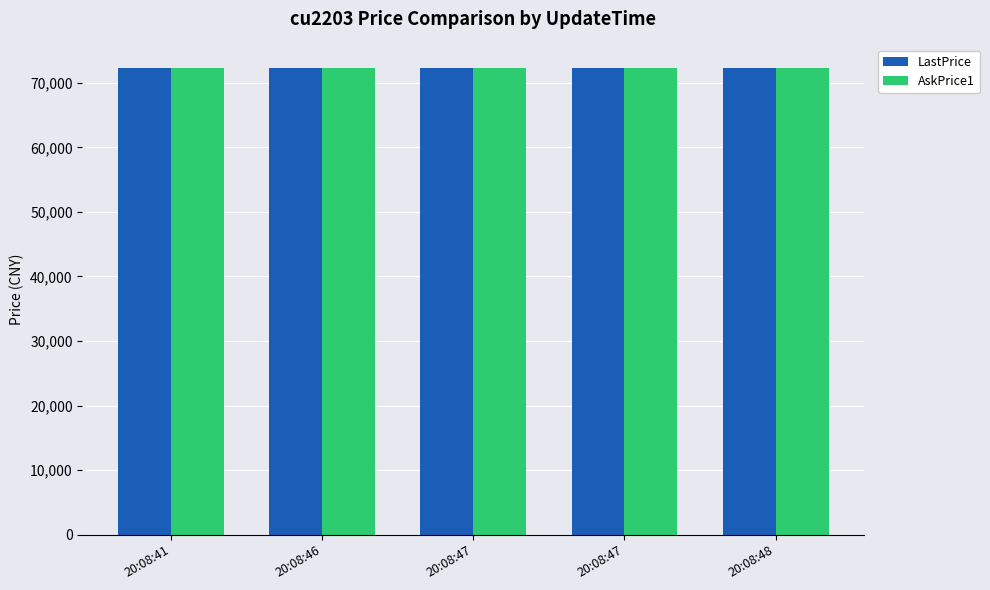

Rank the series at 20:08:41 from highest to lowest value.

AskPrice1, LastPrice